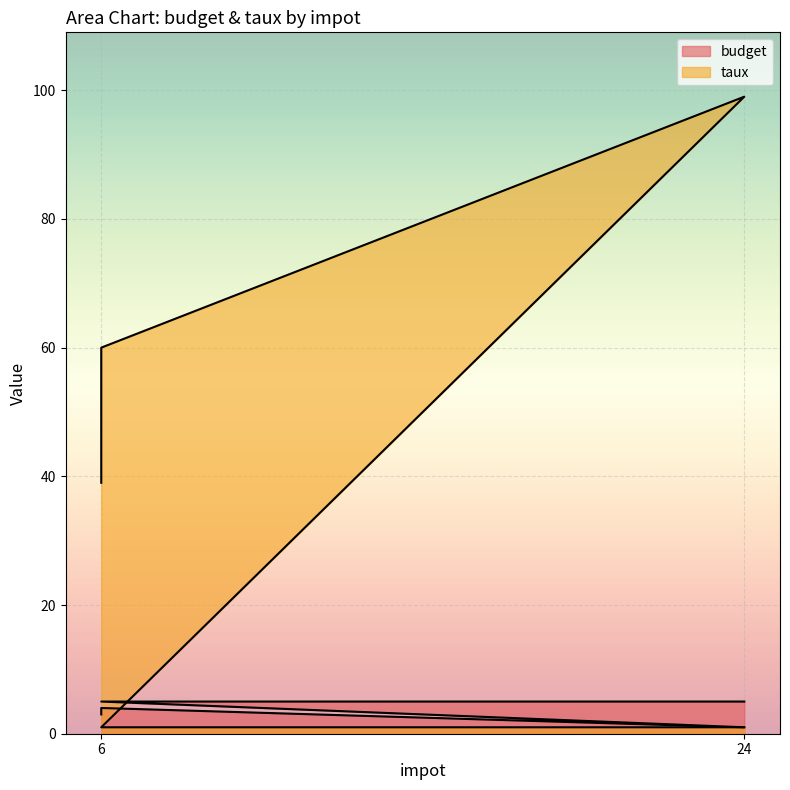

Where do budget and taux first cross each other?

24 and 6